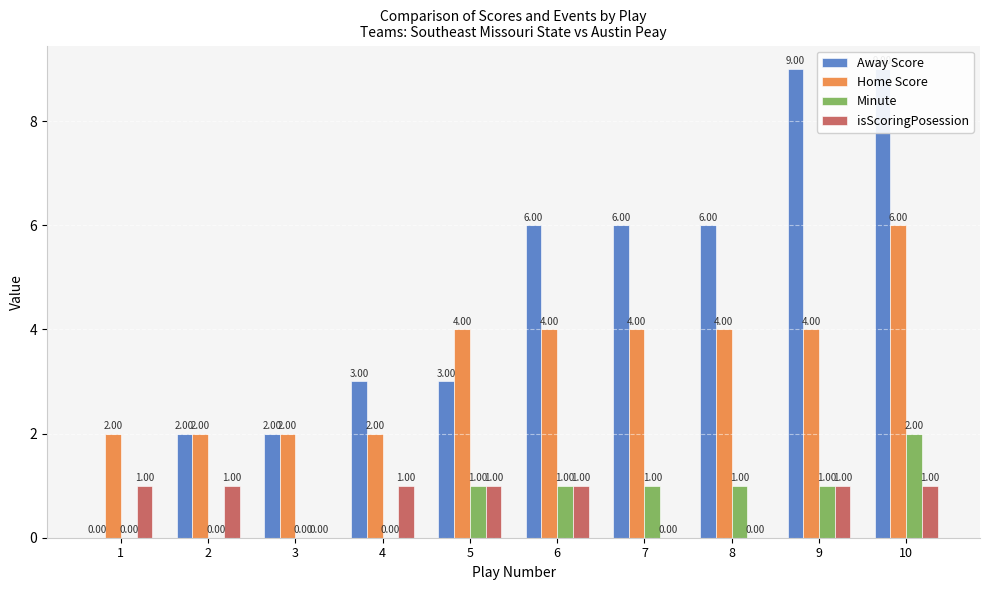

What is the difference between the highest and lowest values at 10?

8